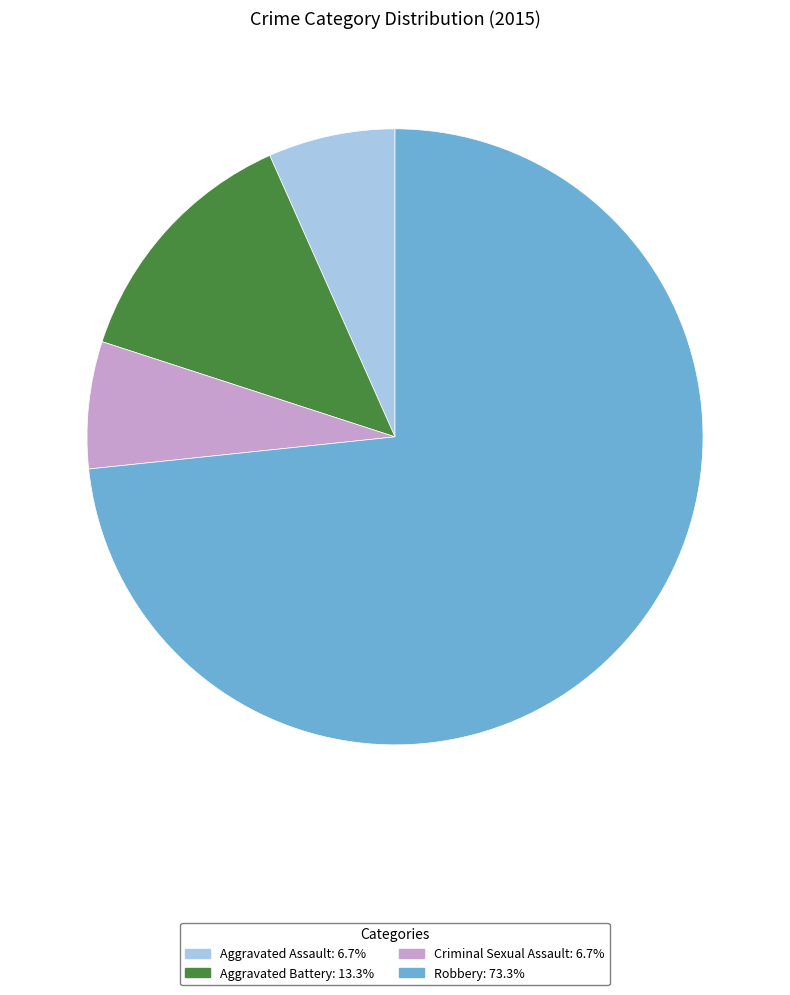

Count the number of slices in the pie.

4